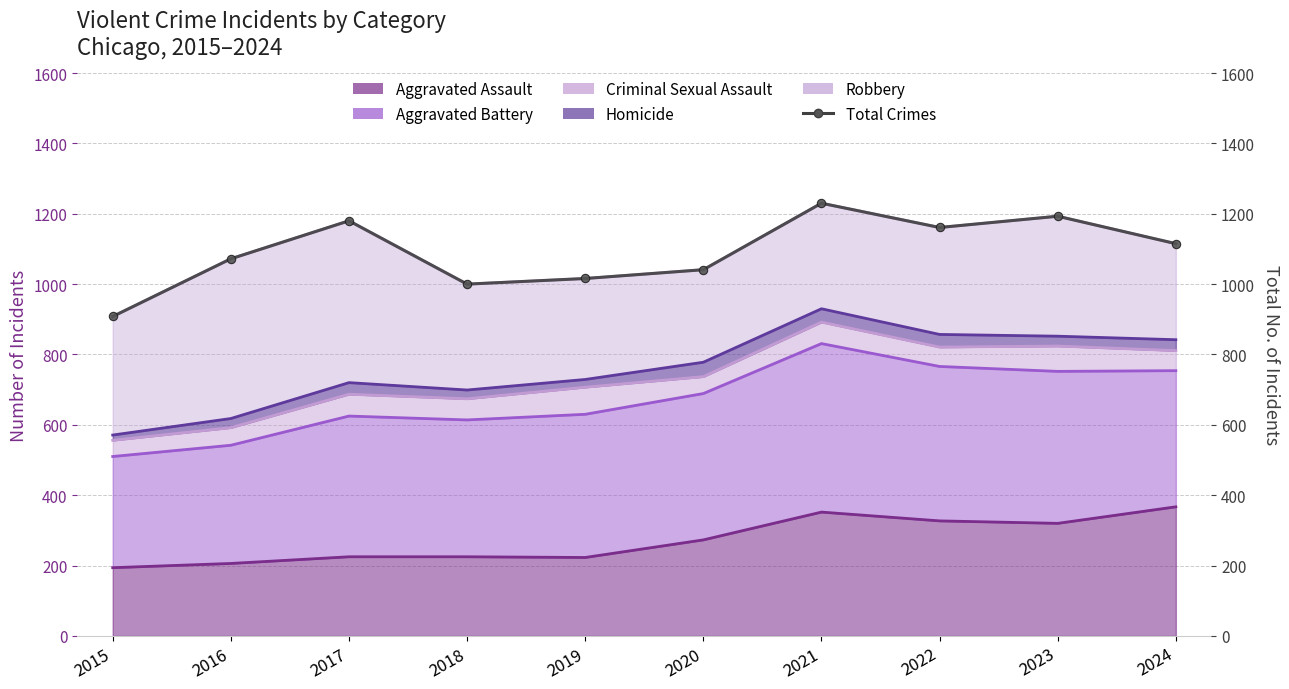

What is the average value?

1092